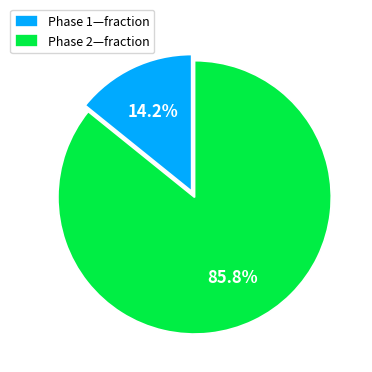

How many segments does this pie chart have?

2